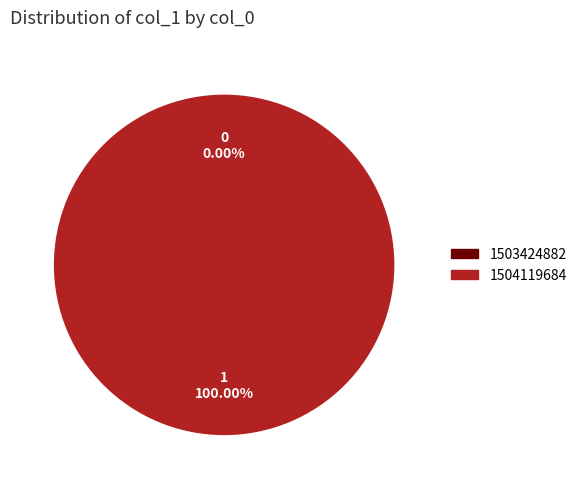

The 1504119684 slice represents 100% of the pie. True or false?

True